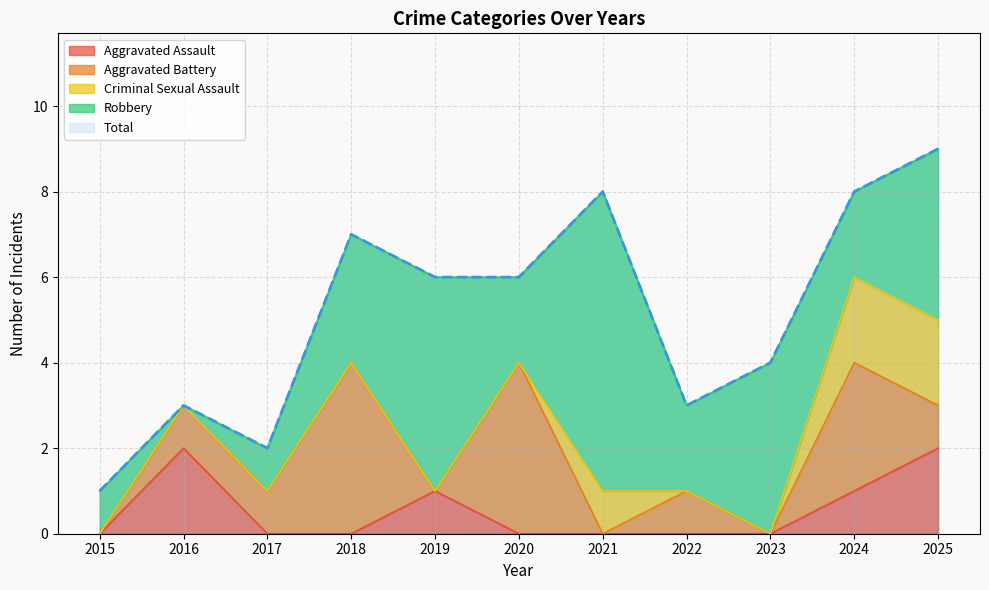

What is the difference between the maximum and second lowest values in the Total series?

7